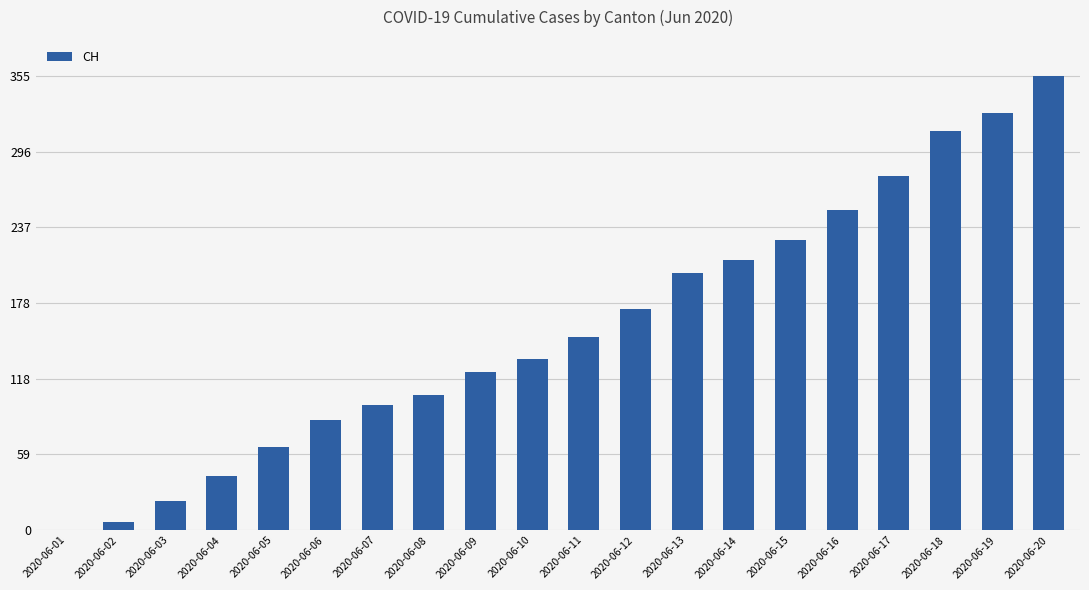

What is the maximum value shown in the chart?

355